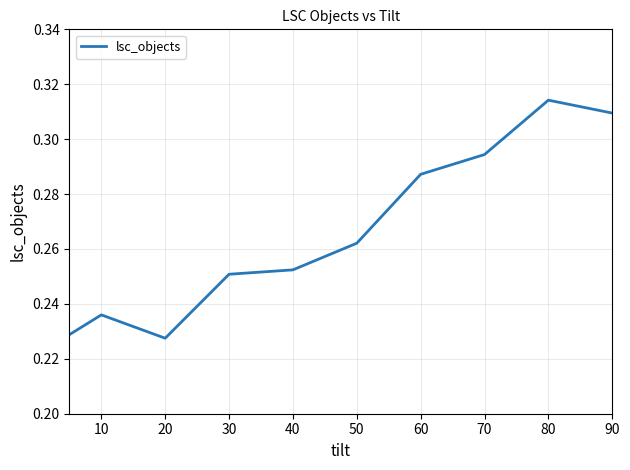

Is it true that the value at 70 is 0.1?

False